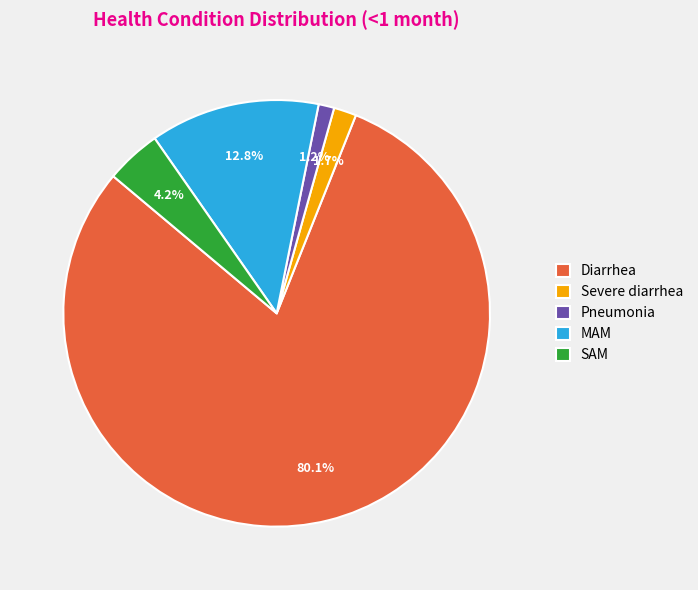

To the nearest percent, what is the combined percentage of Diarrhea and Severe diarrhea?

82%